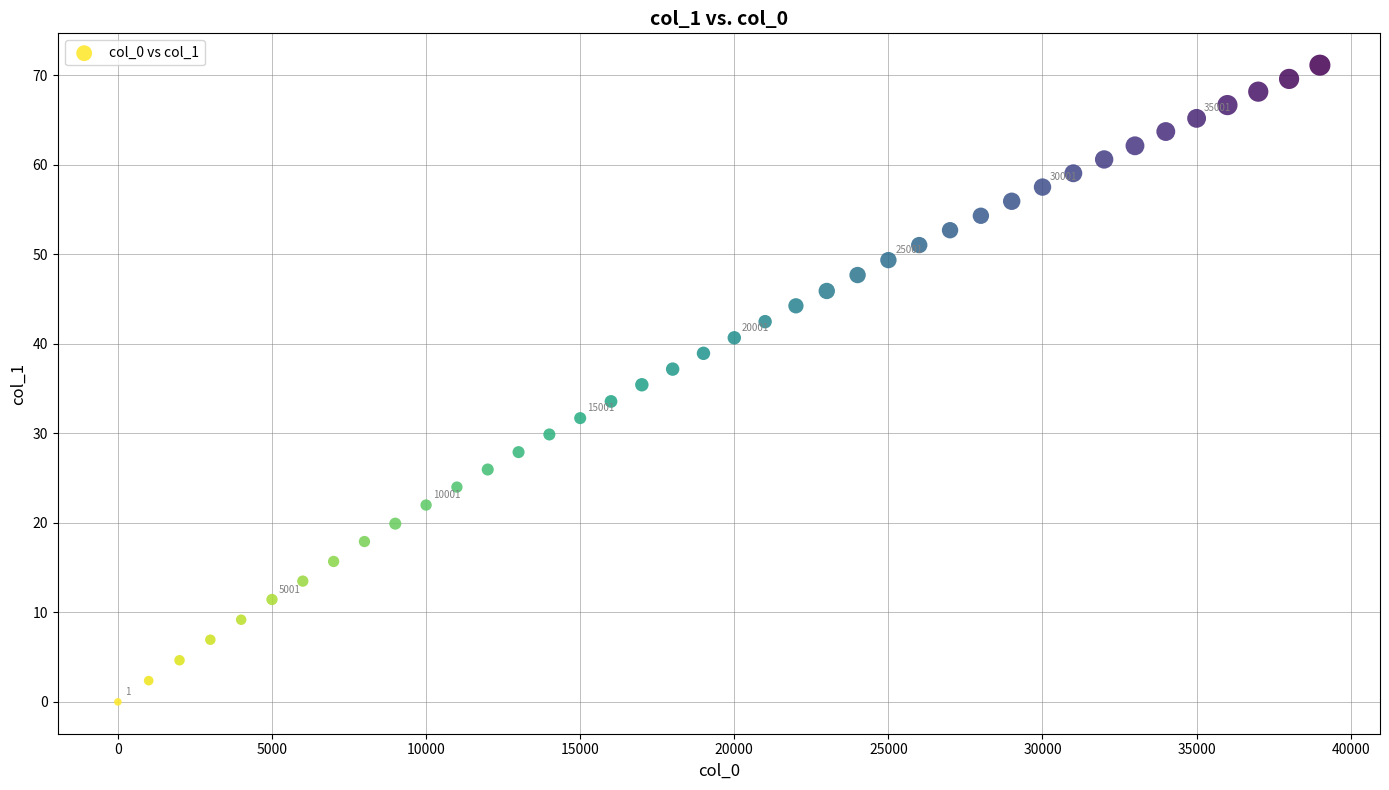

What is the range of X values (max minus min)?

39000.0